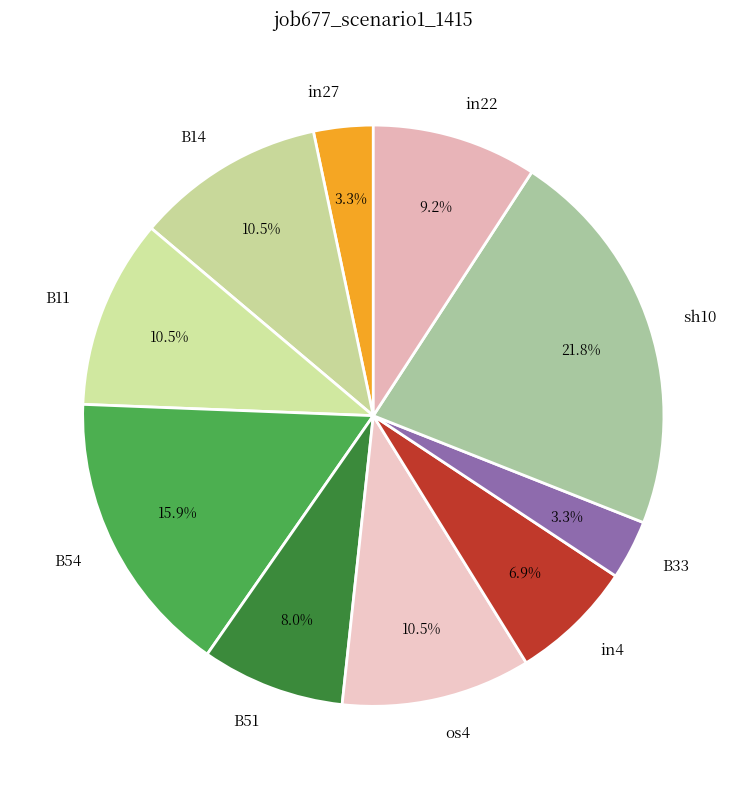

To the nearest percent, what is the difference between the B14 and B33 slice percentages?

7%